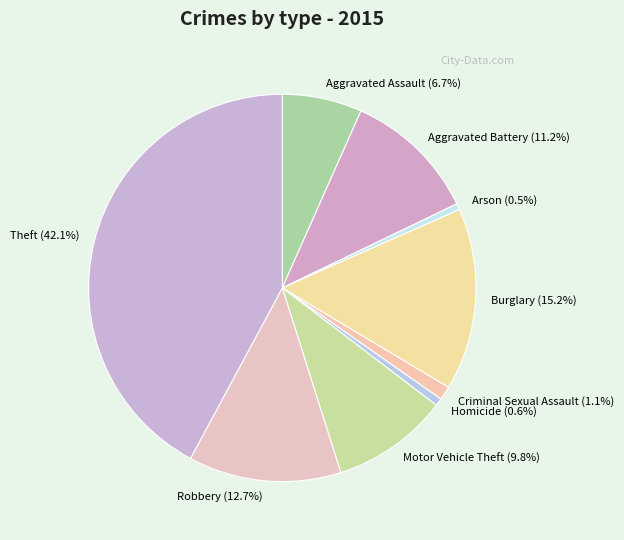

To the nearest percent, what percentage of the pie is Theft?

42%